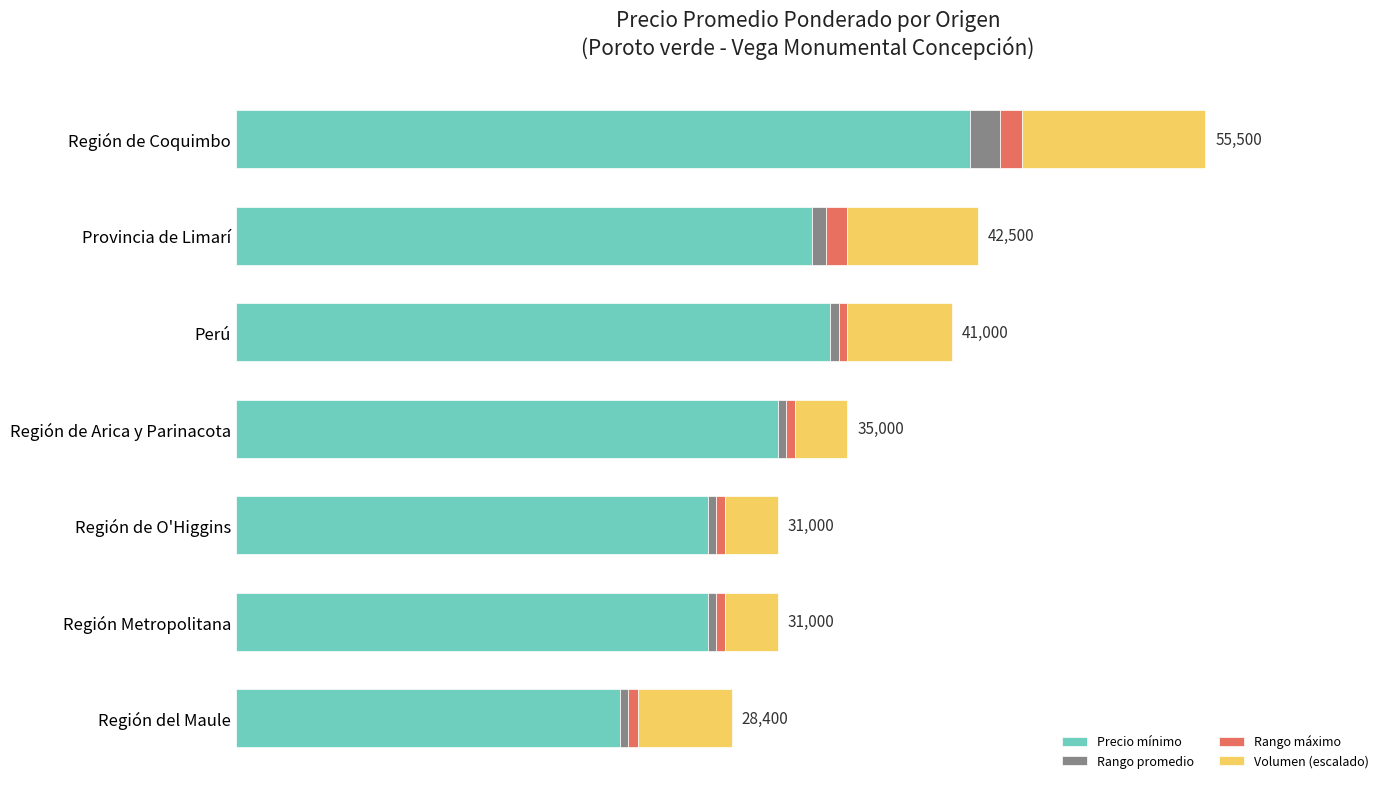

What is the value of the Volumen (escalado) bar at the 2nd from the left?

7500